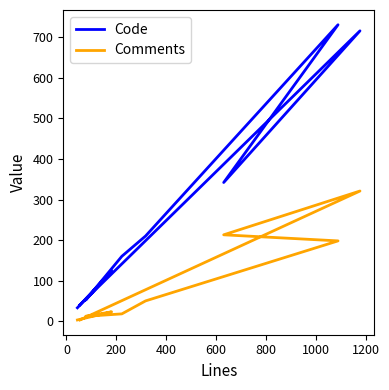

What is the sum of the Code values at 0 and 800?

876